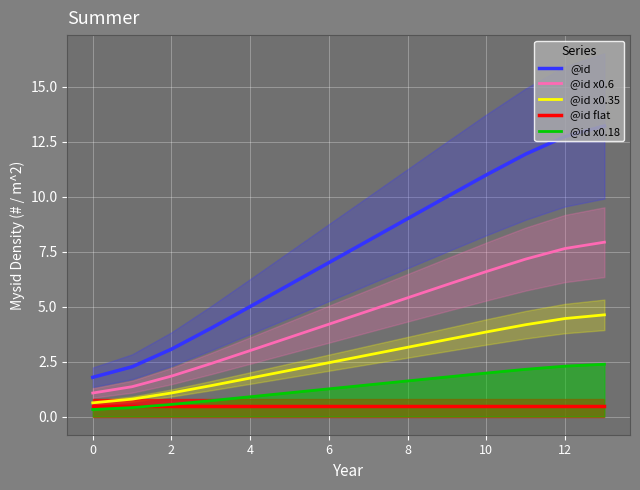

The value of @id flat at 12 is 0.5. True or false?

True